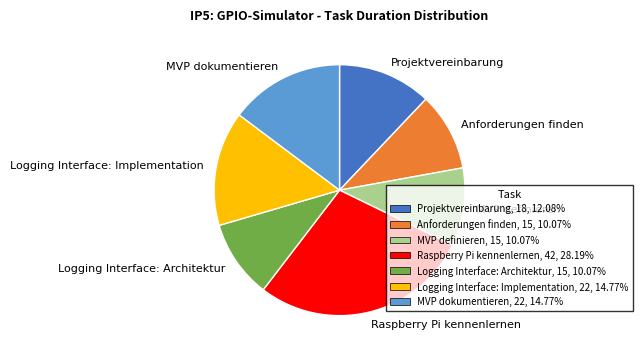

Is the sum of Logging Interface: Architektur and Anforderungen finden greater than half?

No